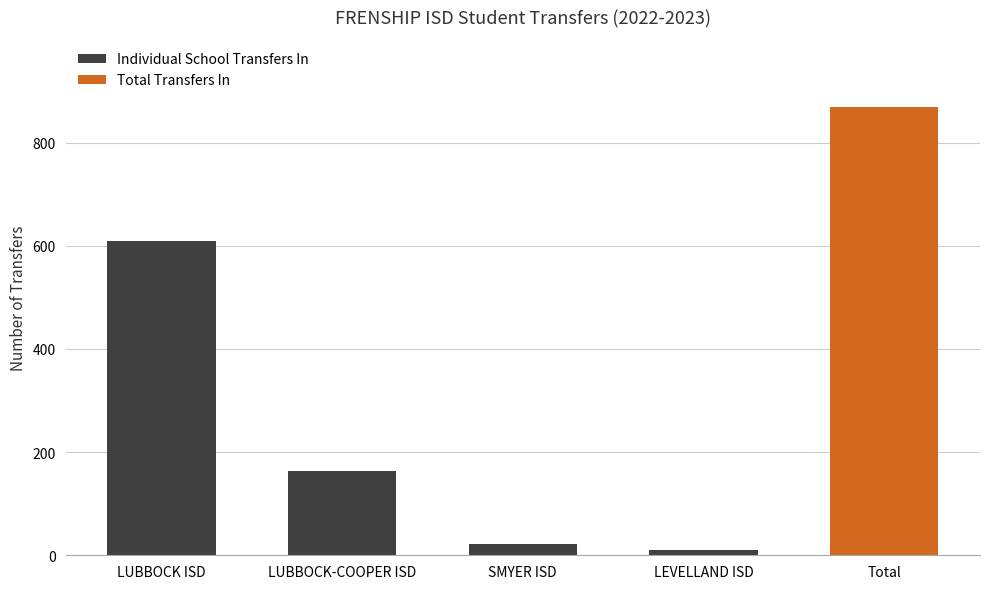

What is the label of the 1st bar from the left?

LUBBOCK ISD